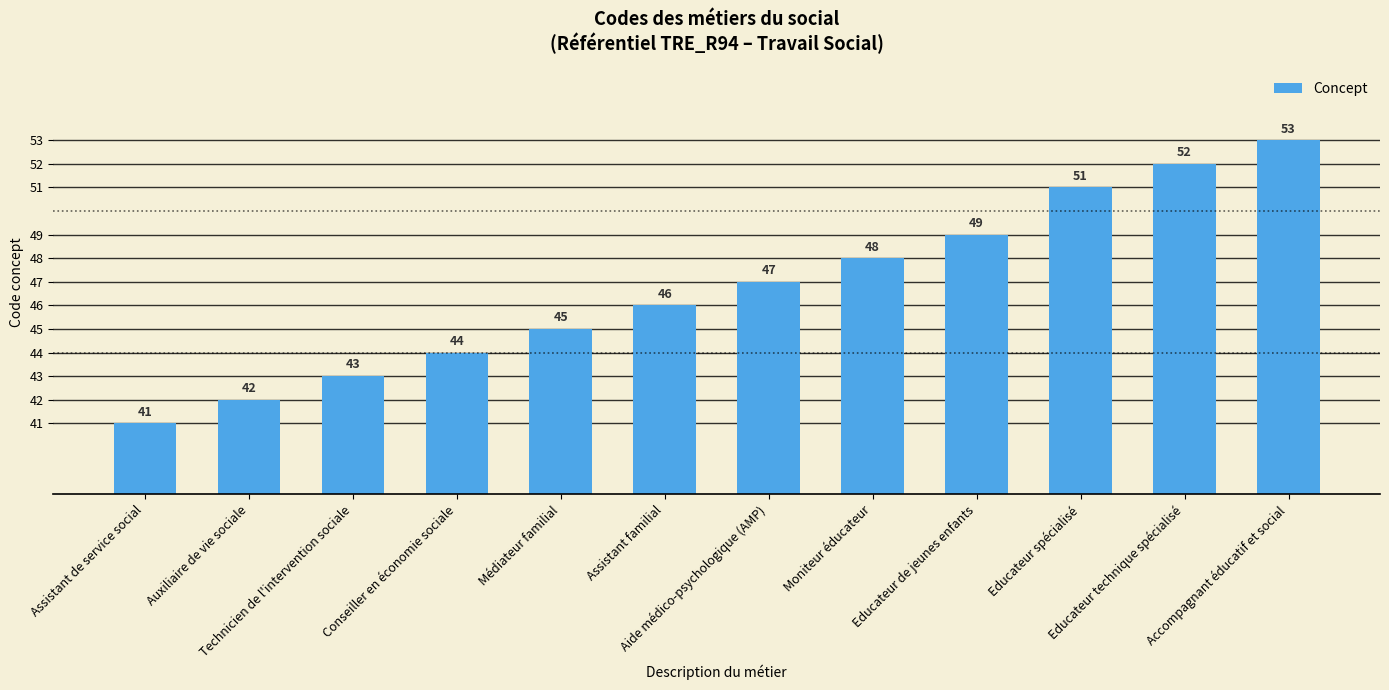

Reading right to left, transcribe all the data shown in this chart.

Accompagnant éducatif et social=53	Educateur technique spécialisé=52	Educateur spécialisé=51	Educateur de jeunes enfants=49	Moniteur éducateur=48	Aide médico-psychologique (AMP)=47	Assistant familial=46	Médiateur familial=45	Conseiller en économie sociale=44	Technicien de l'intervention sociale=43	Auxiliaire de vie sociale=42	Assistant de service social=41